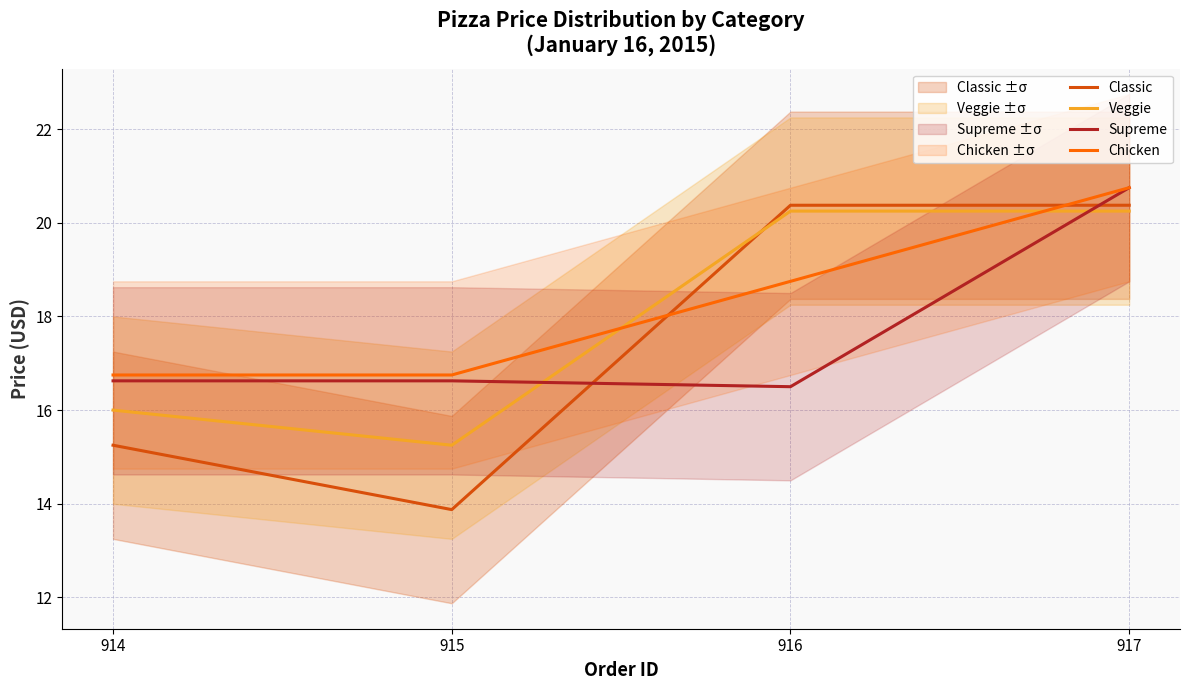

What are all the series names shown in the legend?

Classic, Veggie, Supreme, Chicken